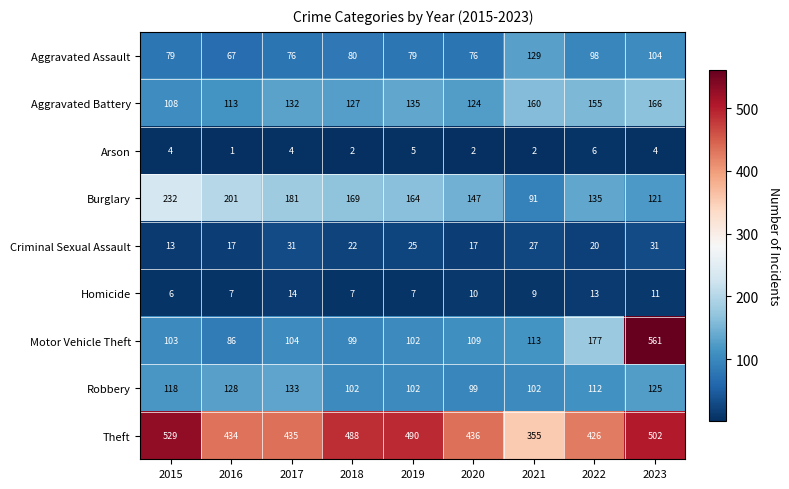

At which category is the sum across all series the highest?

2023